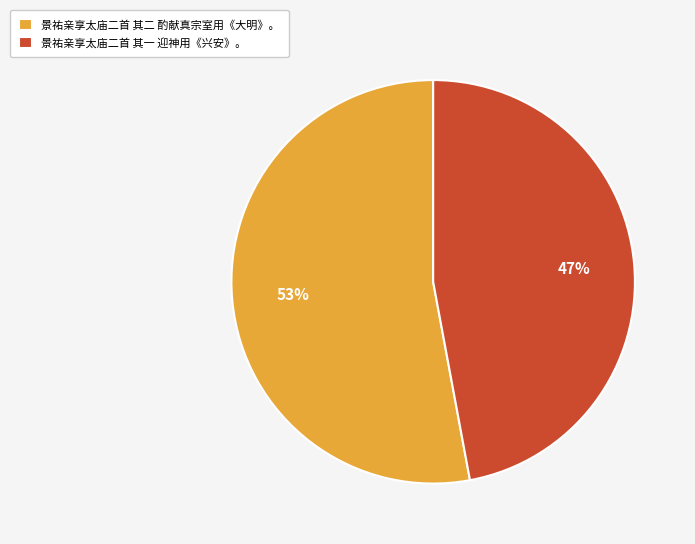

Approximately how many times larger is the value at 景祐亲享太庙二首 其一 迎神用《兴安》。 compared to 景祐亲享太庙二首 其二 酌献真宗室用《大明》。?

0.9